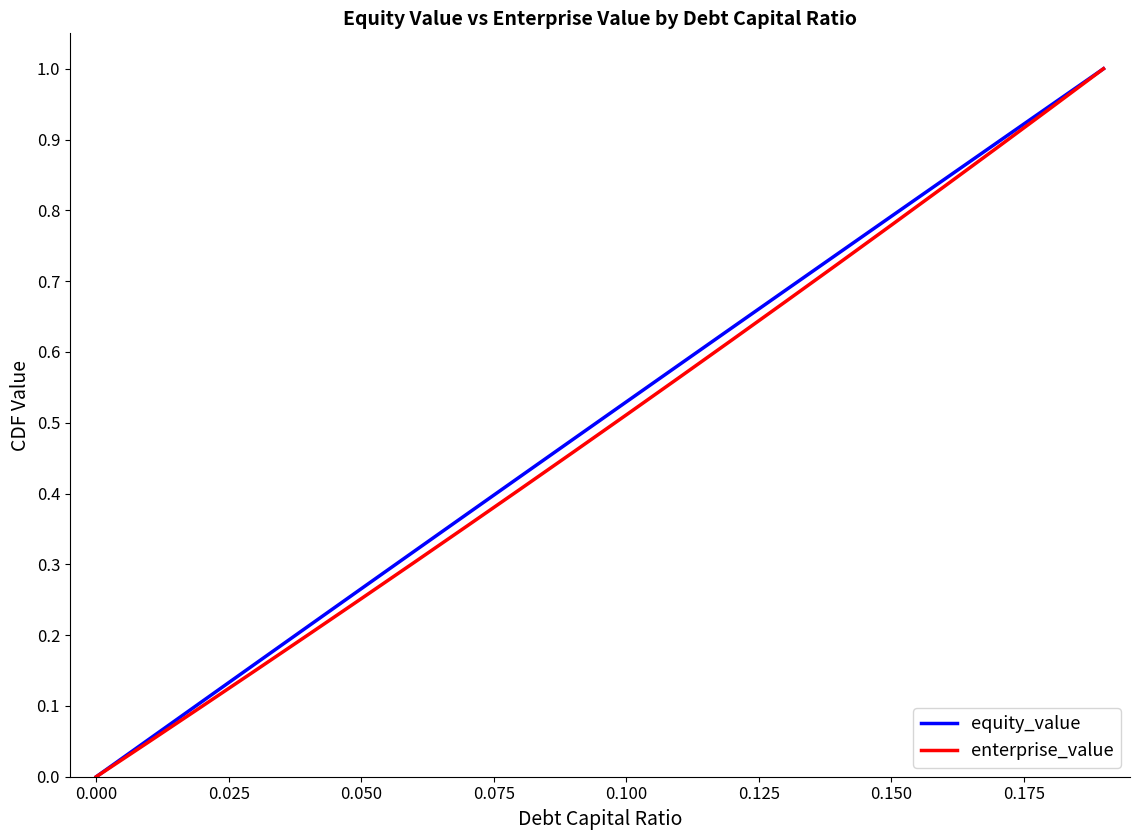

What are all the series names shown in the legend?

equity_value, enterprise_value